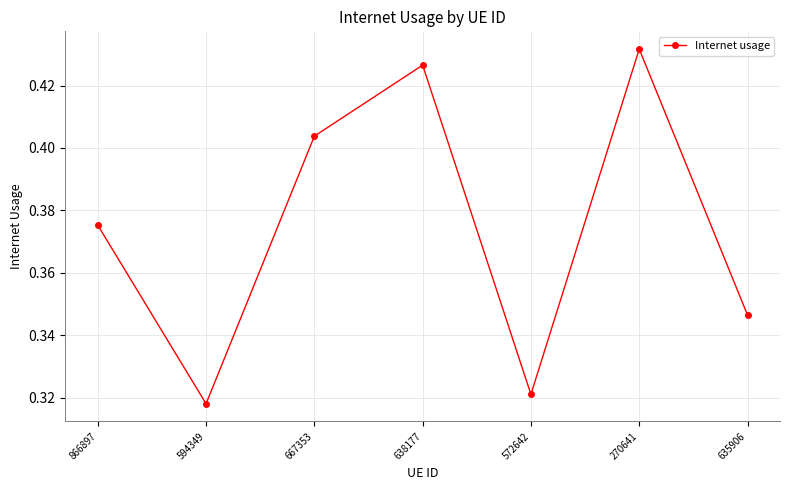

What is the sum of all values?

2.6